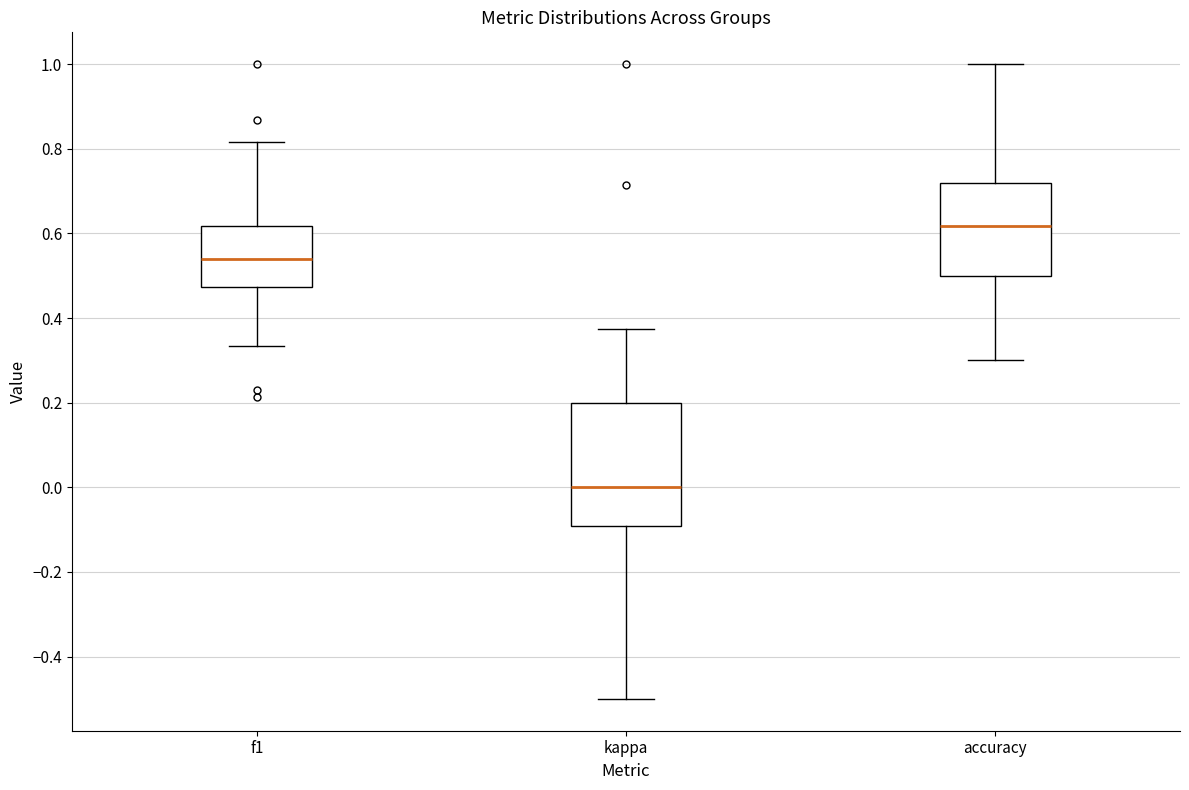

Which box is the tallest, from its lower edge to its upper edge?

kappa